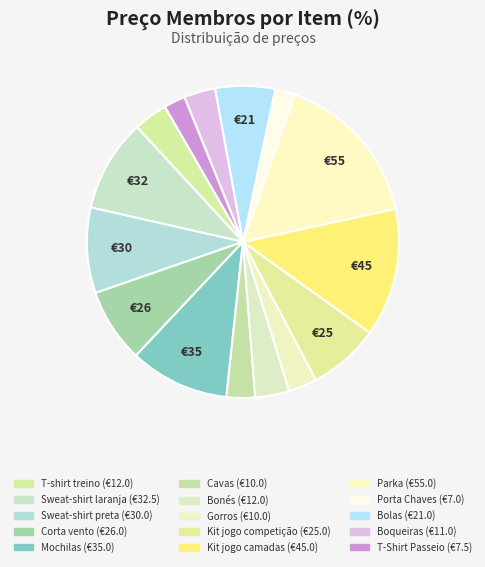

Which slice is the smallest?

Porta Chaves